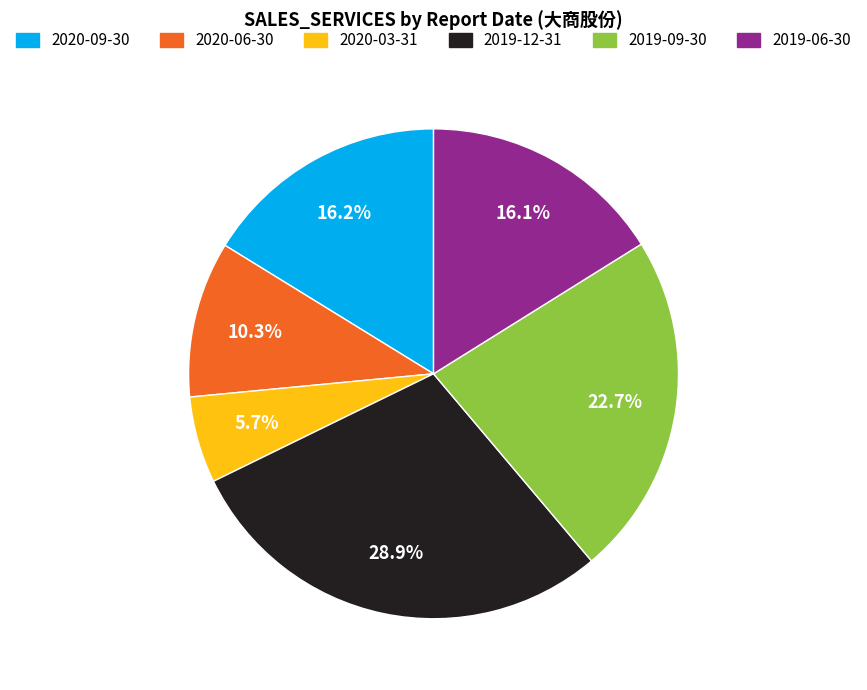

Which slice is the smallest?

2020-03-31